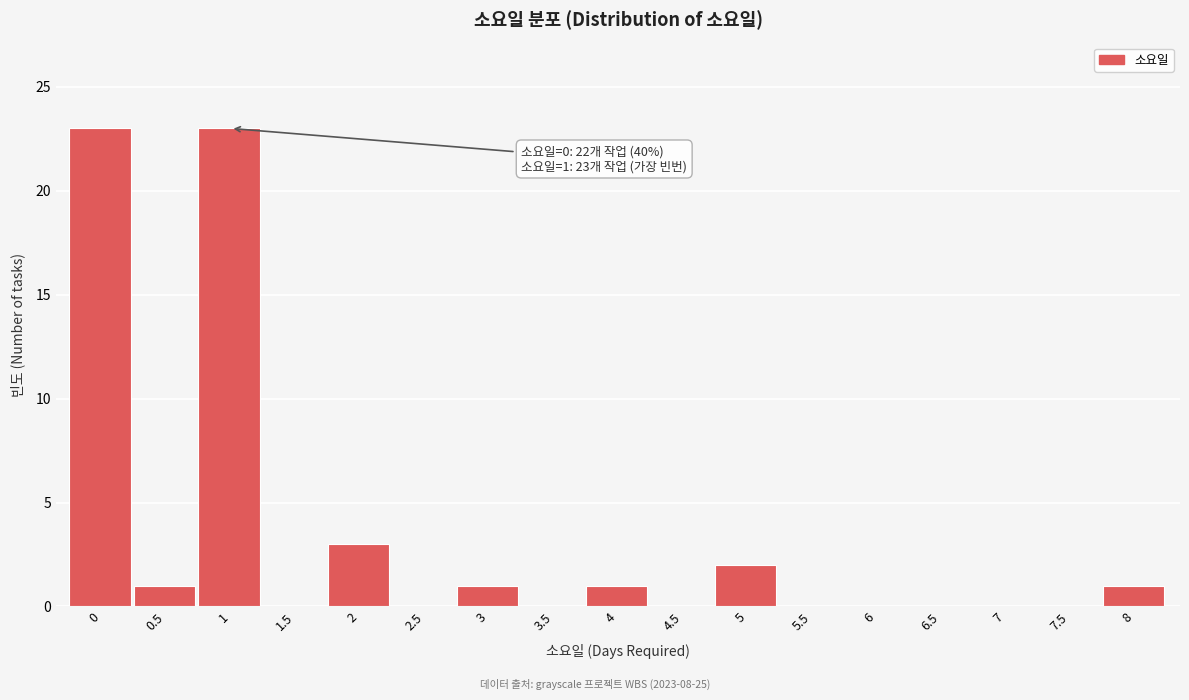

Reading right to left, list all the values displayed in this chart.

8=1	7.5=0	7=0	6.5=0	6=0	5.5=0	5=2	4.5=0	4=1	3.5=0	3=1	2.5=0	2=3	1.5=0	1=23	0.5=1	0=23